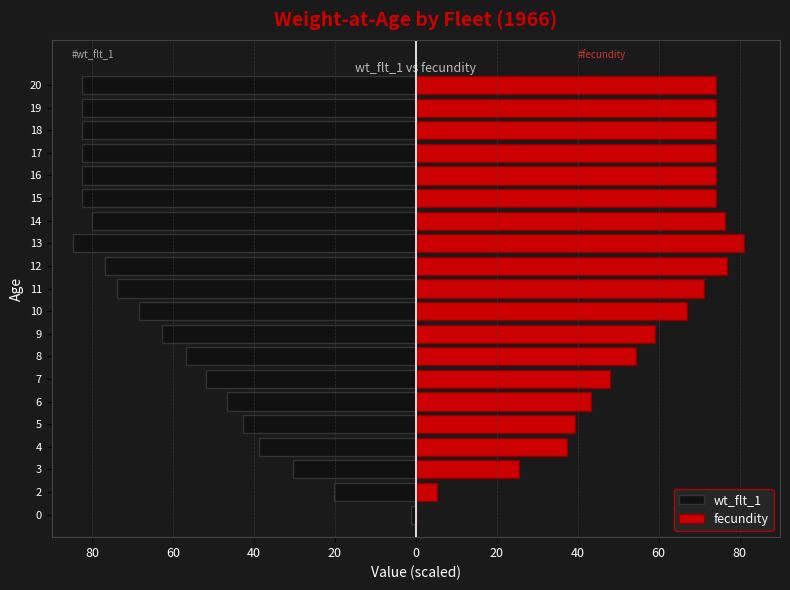

What is the label of the 9th bar from the right?

11